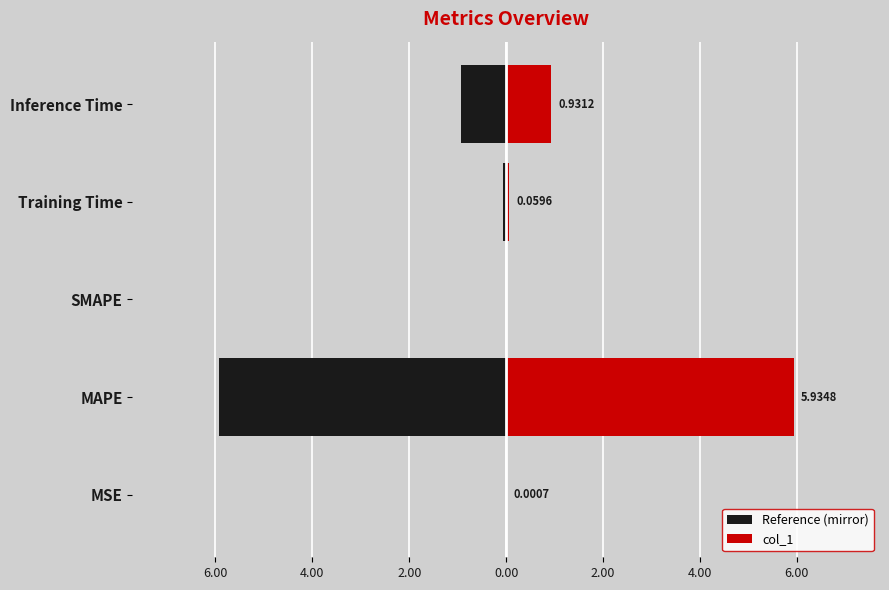

True or false: Reference (mirror) has a value of 0.0 at SMAPE.

True